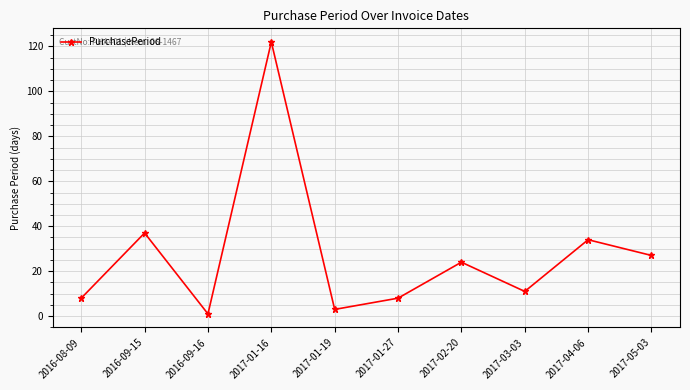

What is the label of the 6th point from the right?

2017-01-19